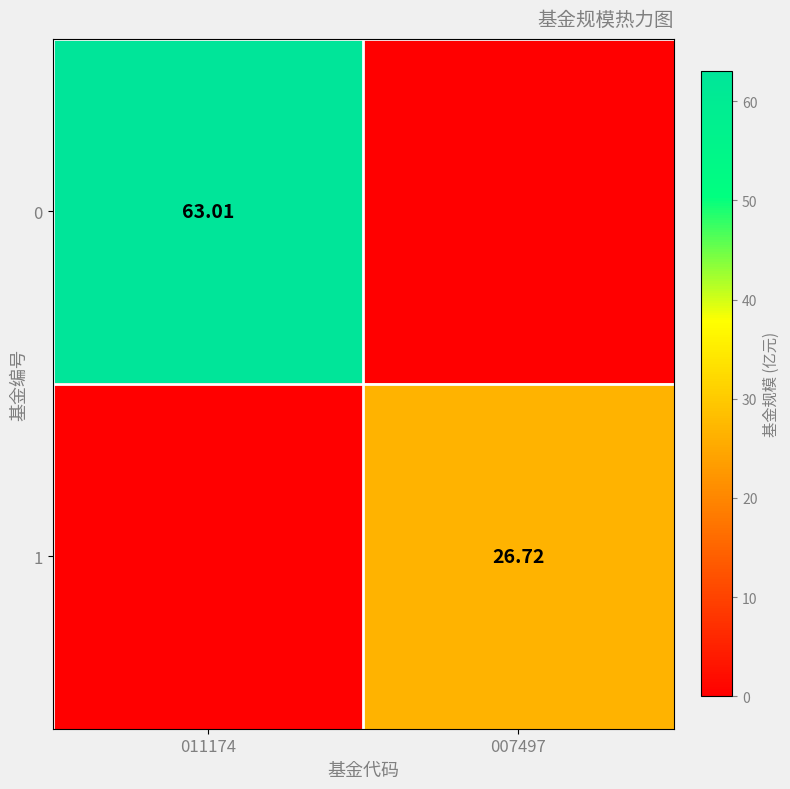

What is the sum of the 0 values at 011174 and 007497?

63.0